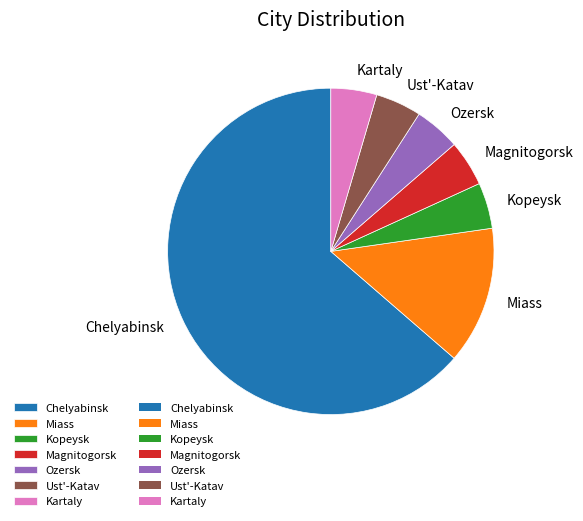

Is it true that Miass is 2% of the pie?

False